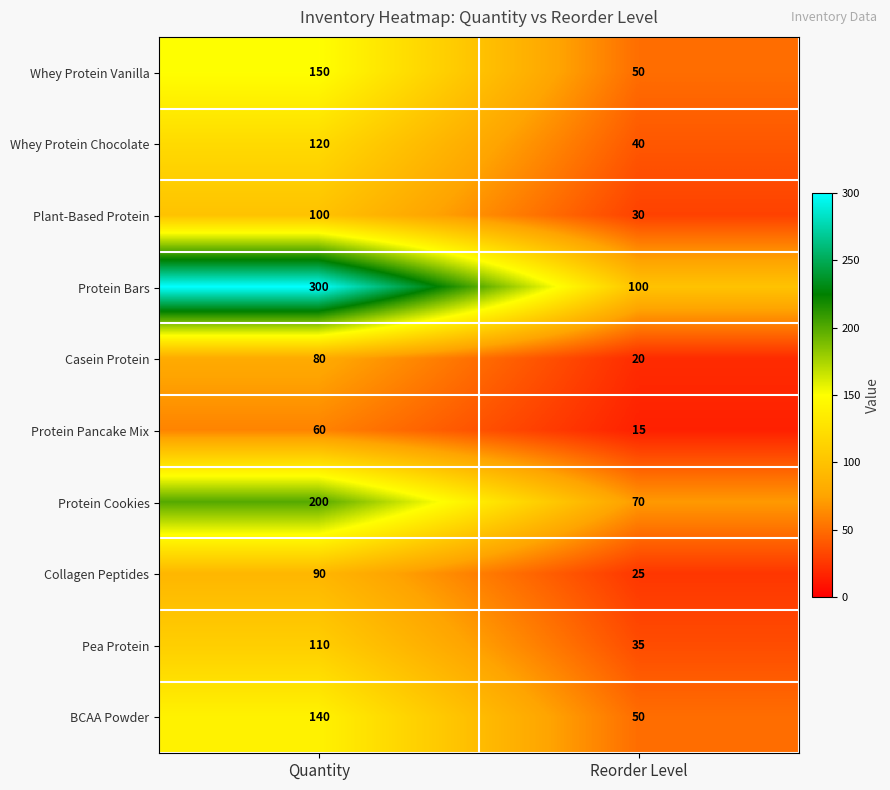

Reading right to left, what are all the values shown in this chart?

Whey Protein Vanilla: Reorder Level=50	Quantity=150
Whey Protein Chocolate: Reorder Level=40	Quantity=120
Plant-Based Protein: Reorder Level=30	Quantity=100
Protein Bars: Reorder Level=100	Quantity=300
Casein Protein: Reorder Level=20	Quantity=80
Protein Pancake Mix: Reorder Level=15	Quantity=60
Protein Cookies: Reorder Level=70	Quantity=200
Collagen Peptides: Reorder Level=25	Quantity=90
Pea Protein: Reorder Level=35	Quantity=110
BCAA Powder: Reorder Level=50	Quantity=140